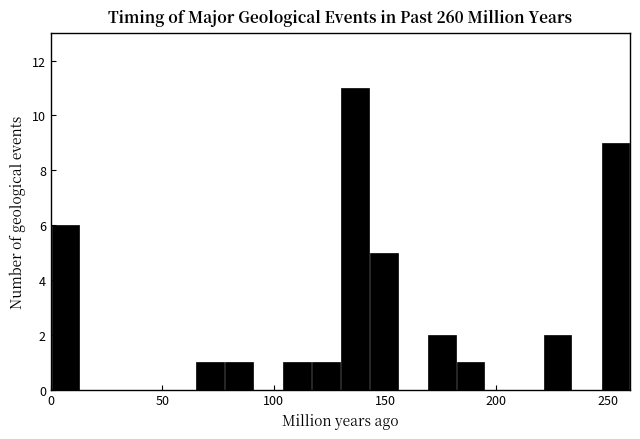

Read against the x-axis, roughly where is the centre of the tallest bar?

135